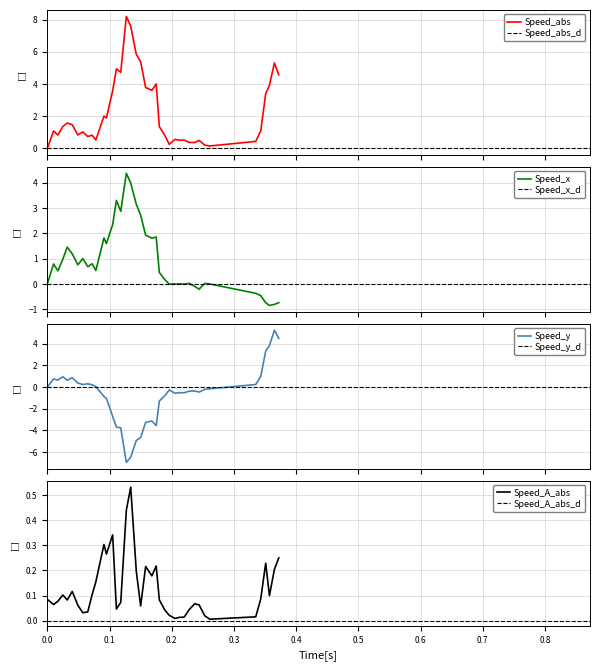

What is the minimum value for Speed_x?

-0.8